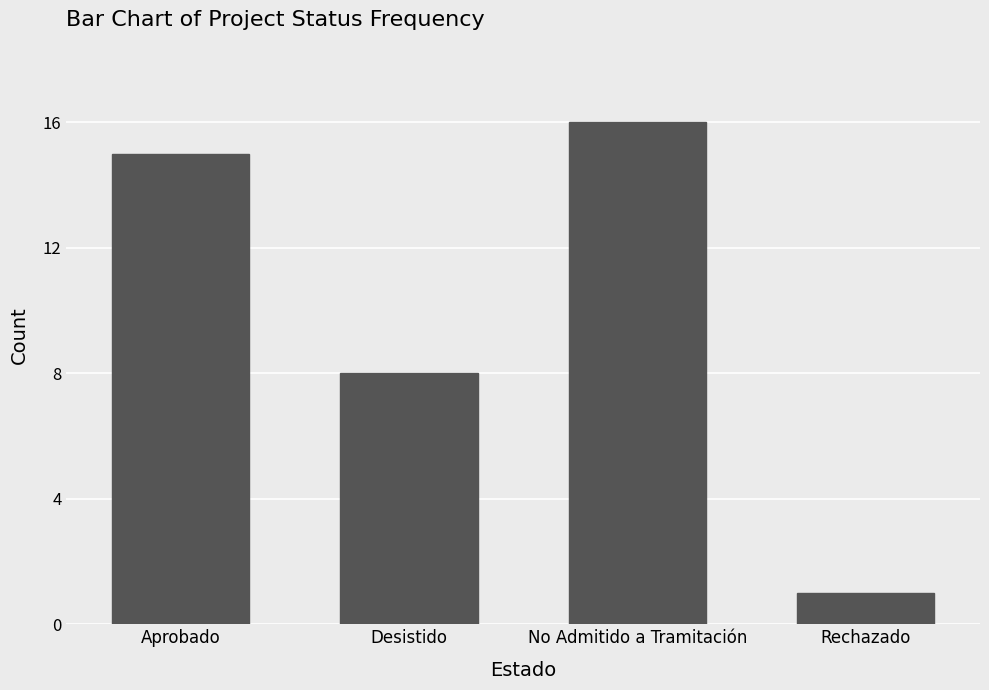

What position from the right is Desistido?

3